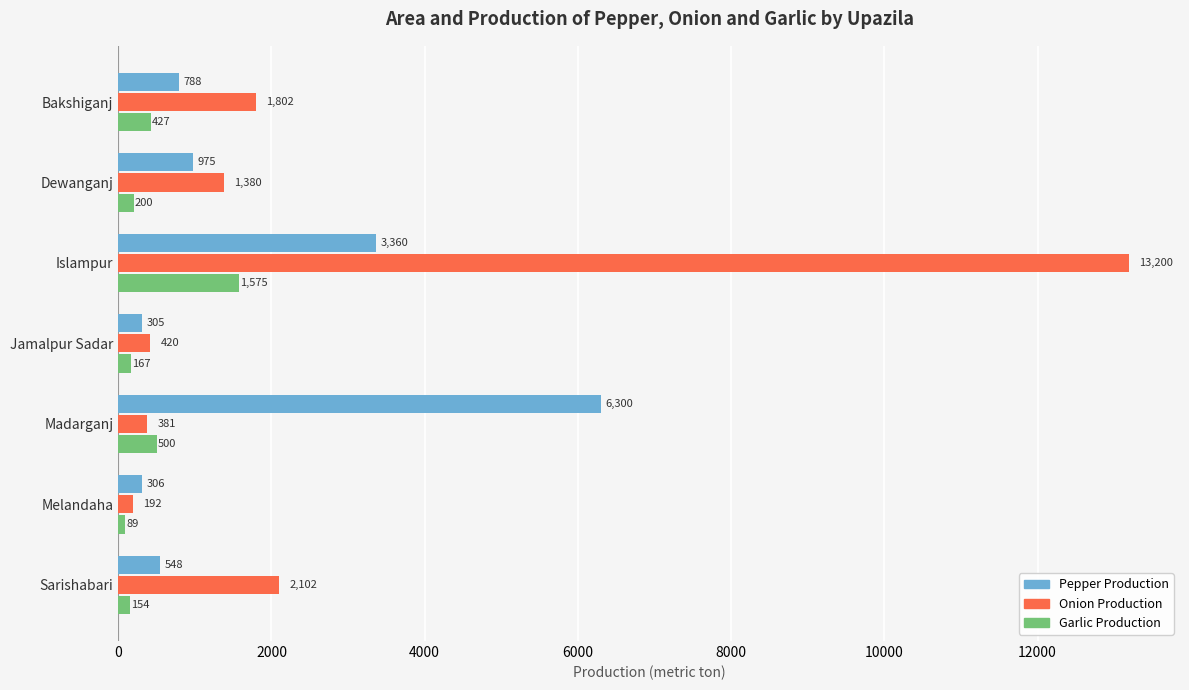

Where is Garlic Production nearest to the value 832?

Madarganj